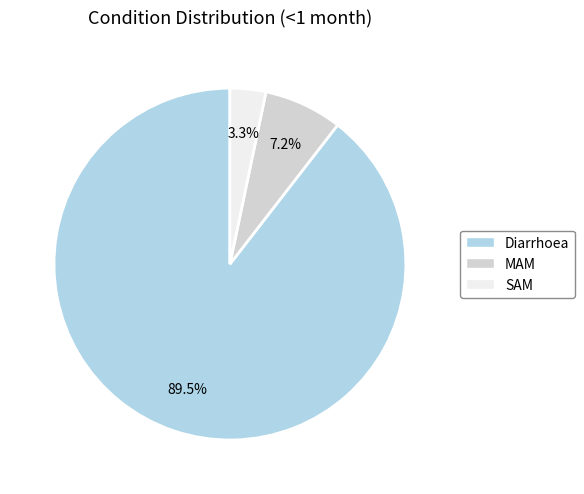

Combined, do MAM and SAM account for over 50%?

No